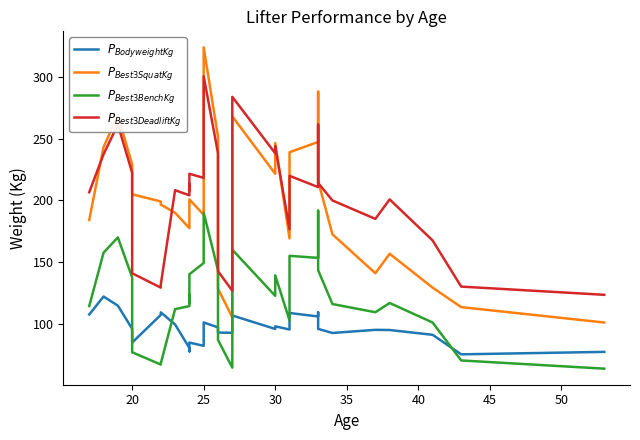

How many times do $P_{BodyweightKg}$ and $P_{Best3BenchKg}$ cross each other?

5